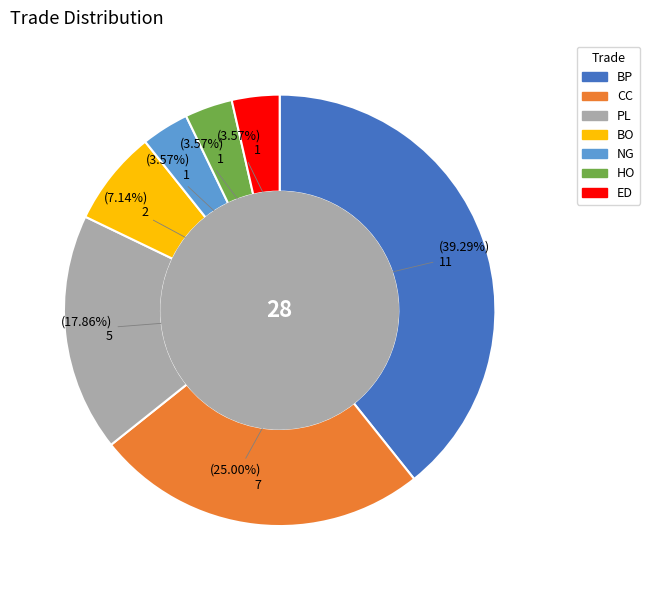

Which slice is the largest?

BP